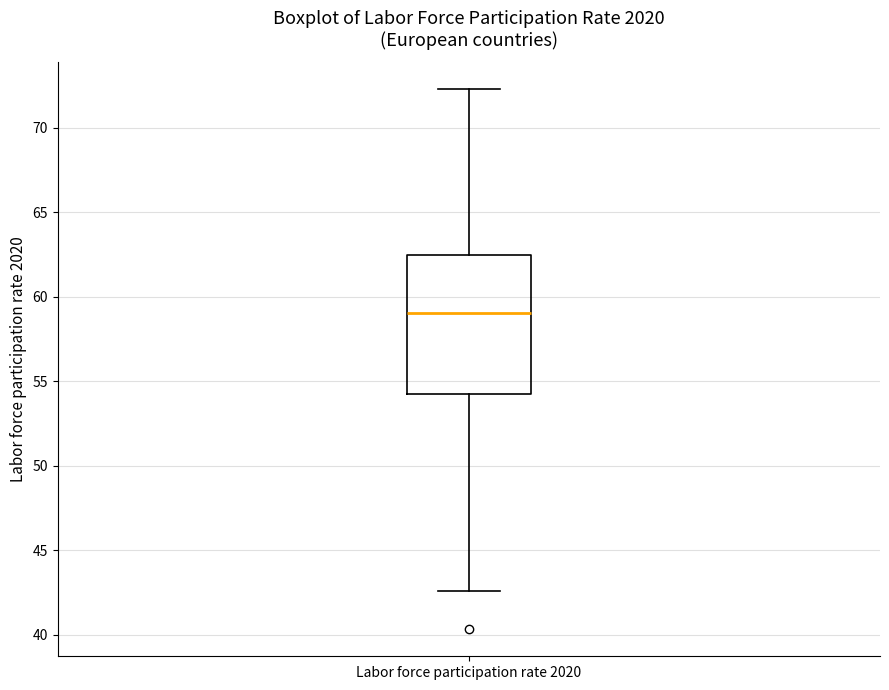

Where does the lower whisker of the box for Labor force participation rate 2020 end on the y-axis? The values are not printed on the chart, so give them approximately, as read against the axis.

42.5